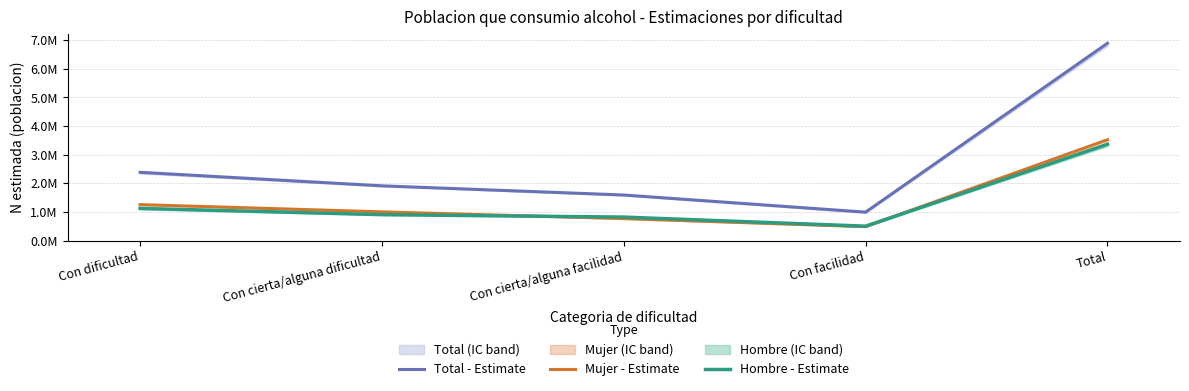

Where does the Hombre - Estimate series first go above 908825?

Con dificultad